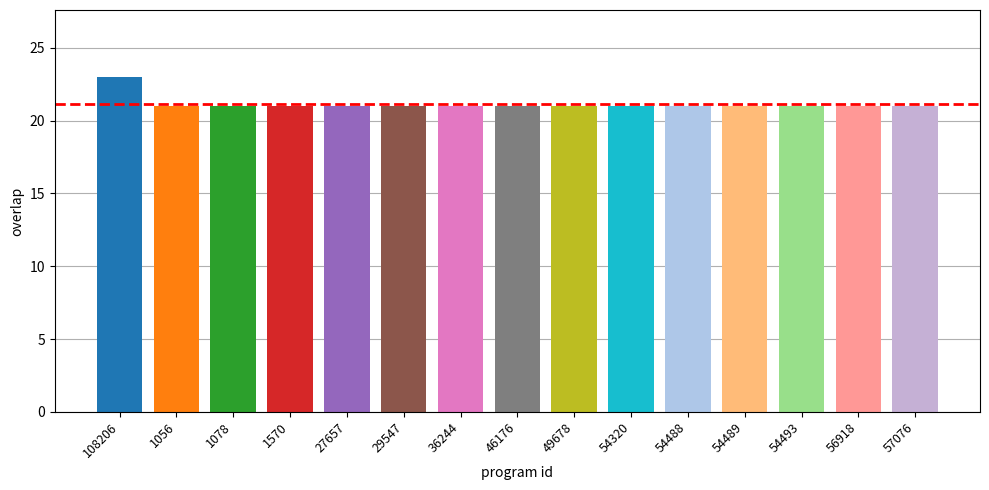

Count the number of data series in this chart.

1